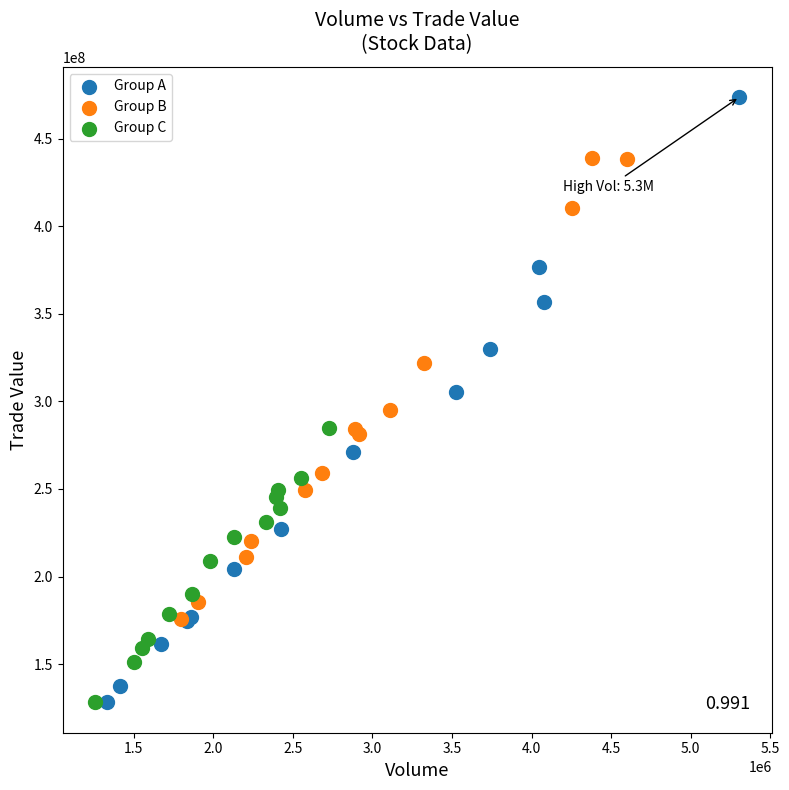

What are all the series names shown in the legend?

Group A, Group B, Group C